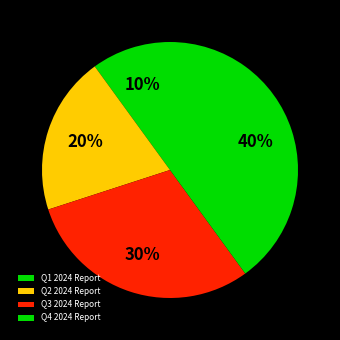

How many slices are in this pie chart?

4